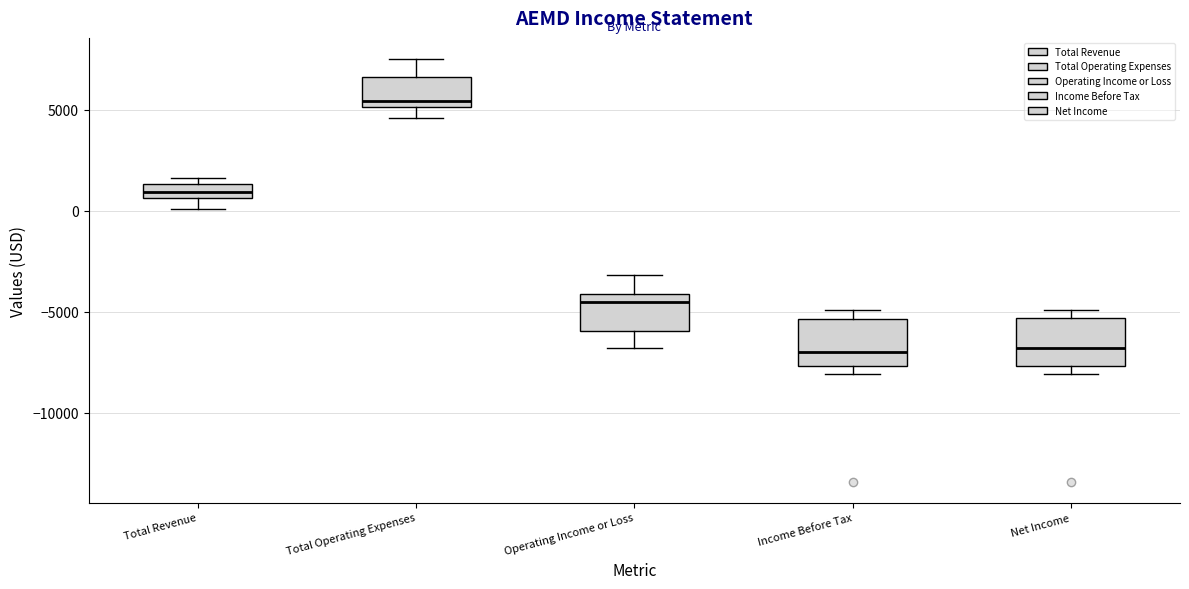

Where is the lower edge of the box for Net Income on the y-axis? The values are not printed on the chart, so give them approximately, as read against the axis.

-7500